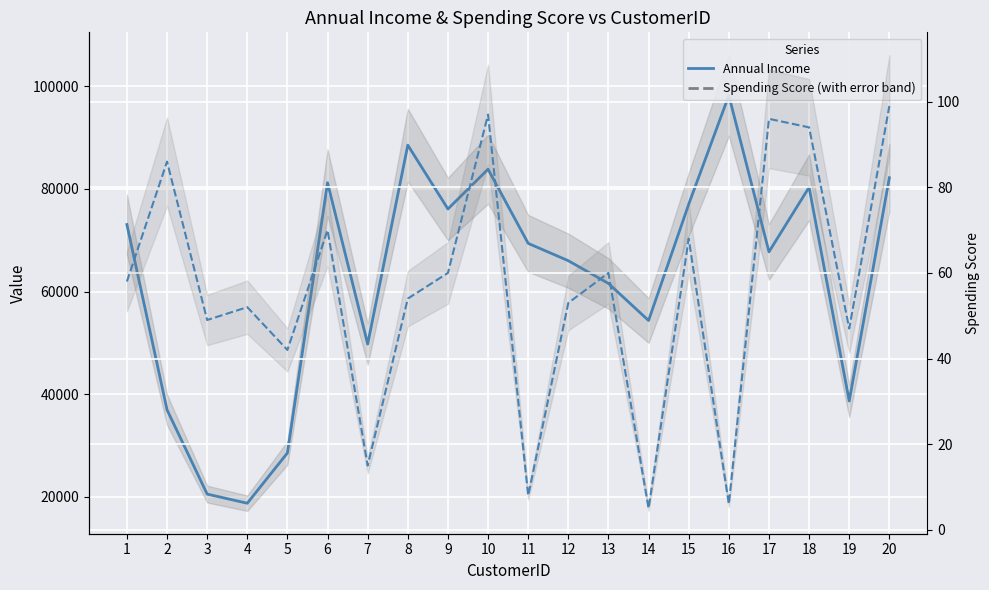

What is the average value of the Spending Score series?

56